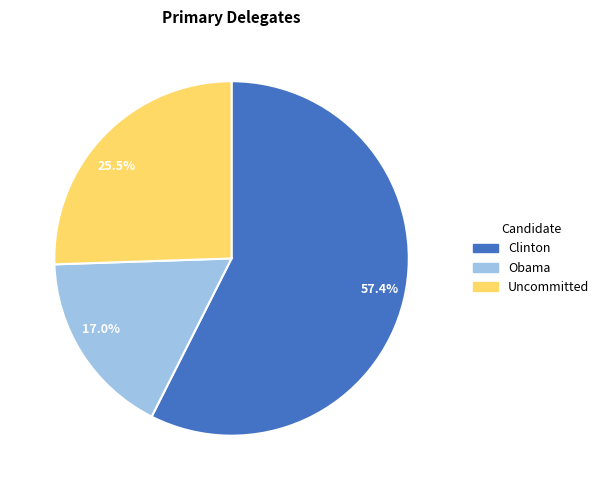

To the nearest percent, what portion does Clinton represent?

57%